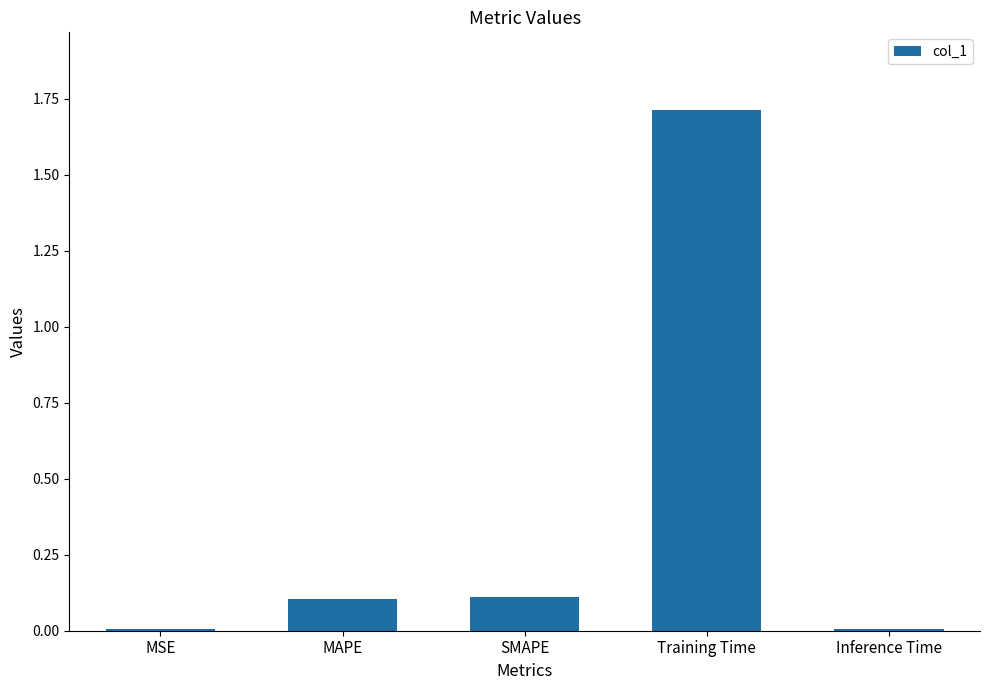

What is the sum of the values at MAPE and MSE?

0.1